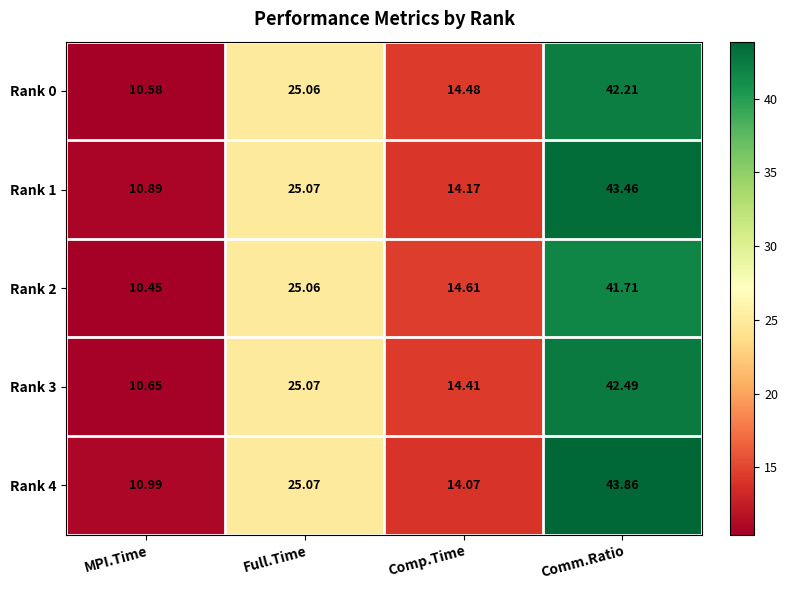

At how many categories does at least one series exceed 42?

1